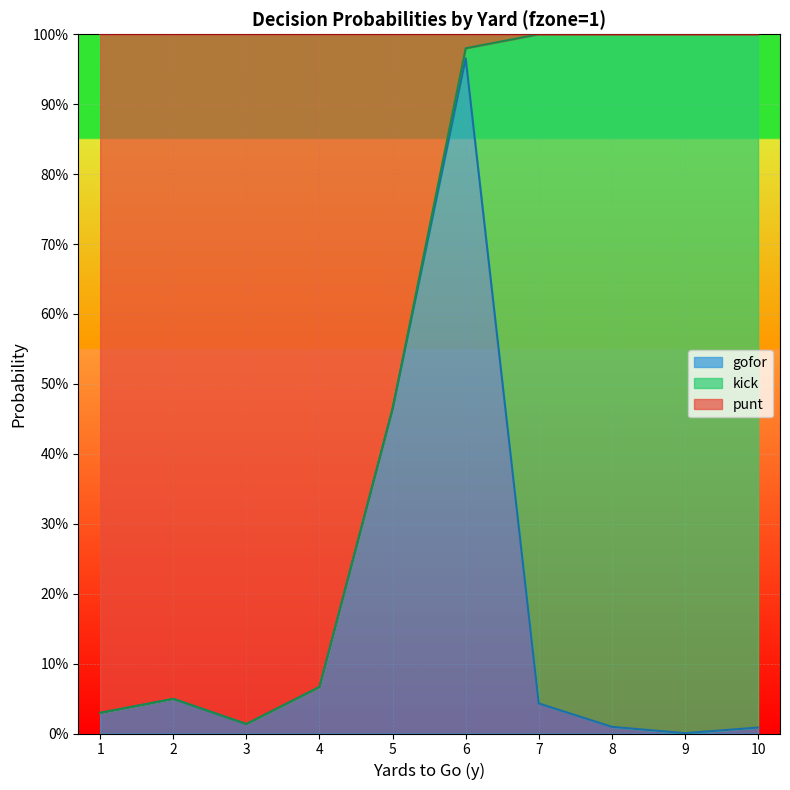

What is the average value of the gofor series?

0.2